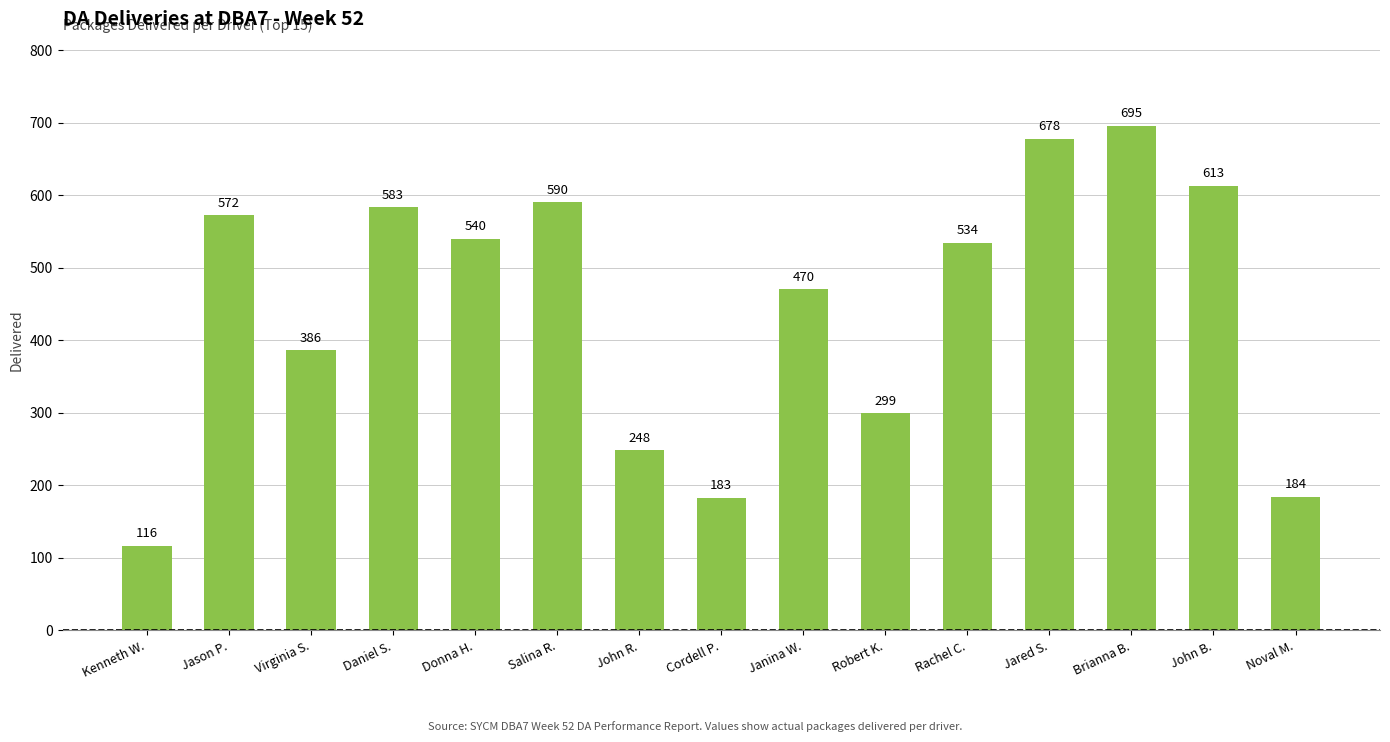

Which label corresponds to the smallest value in the chart?

Kenneth W.